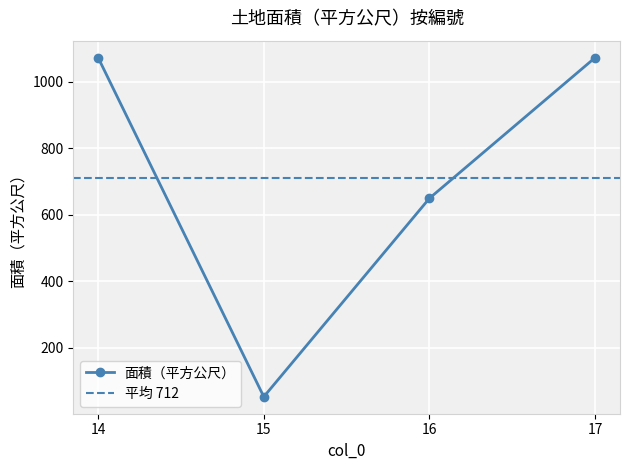

The chart shows a value of 650 at 16. True or false?

True